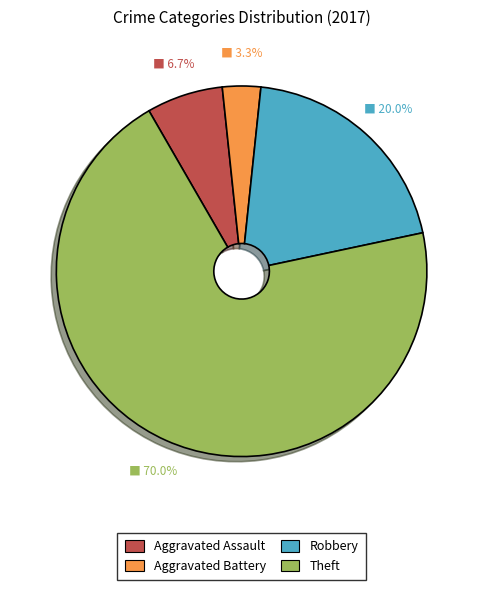

Is it true that Theft is 70% of the pie?

True